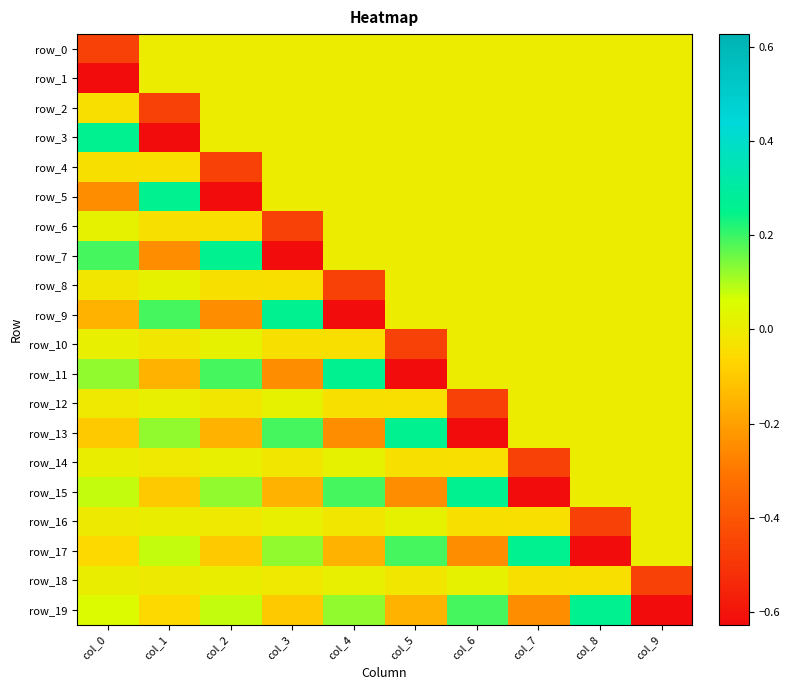

Count the row_5 values in the range 0 to 1.

8